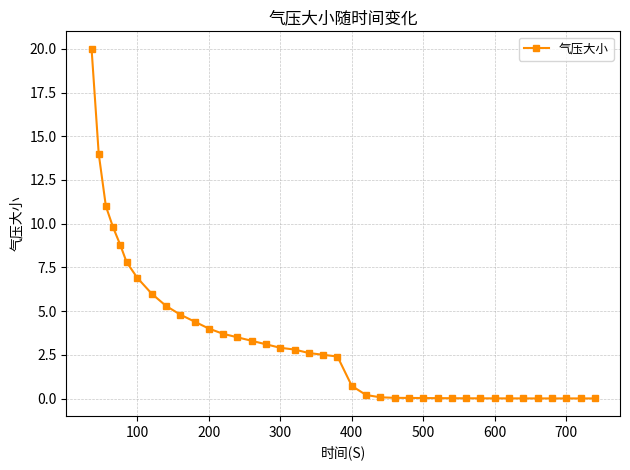

What is the greatest value displayed?

20.0